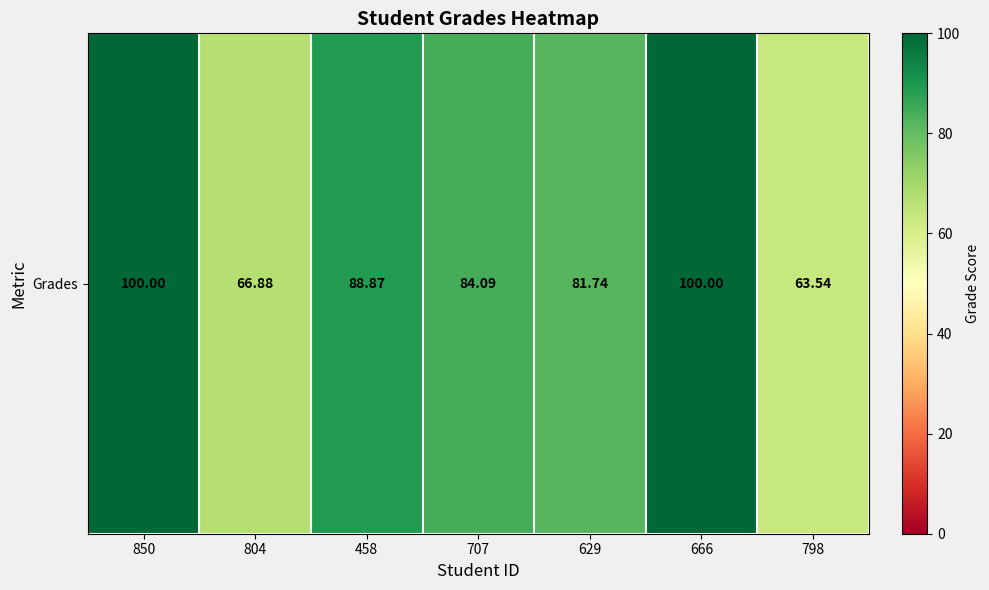

Rank the categories by value from highest to lowest.

850, 666, 458, 707, 629, 804, 798